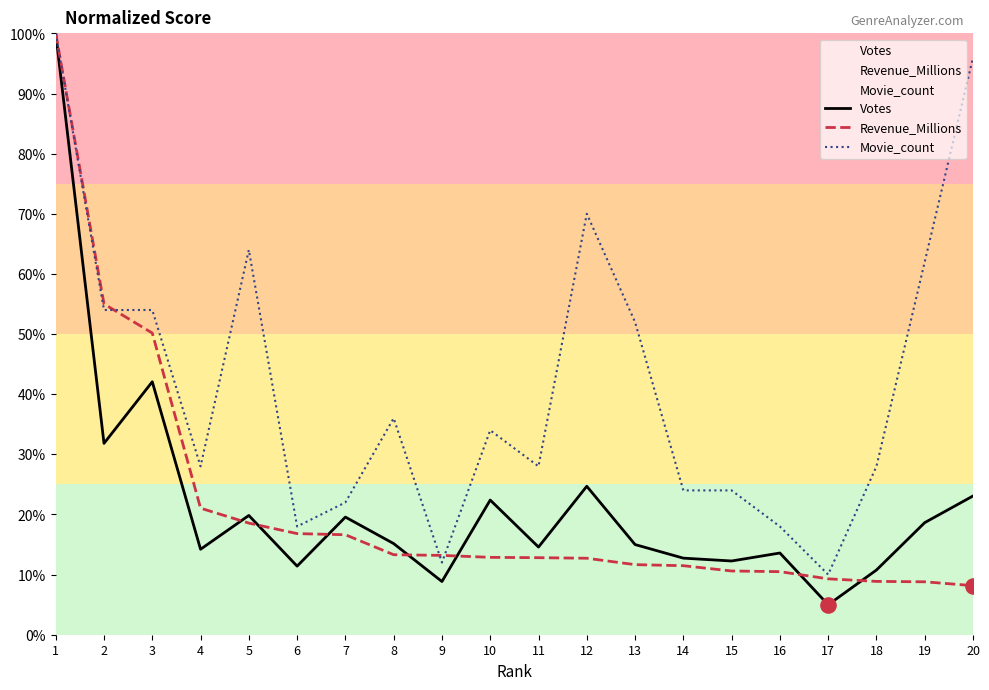

Which series has the largest Y range (max minus min)?

Votes